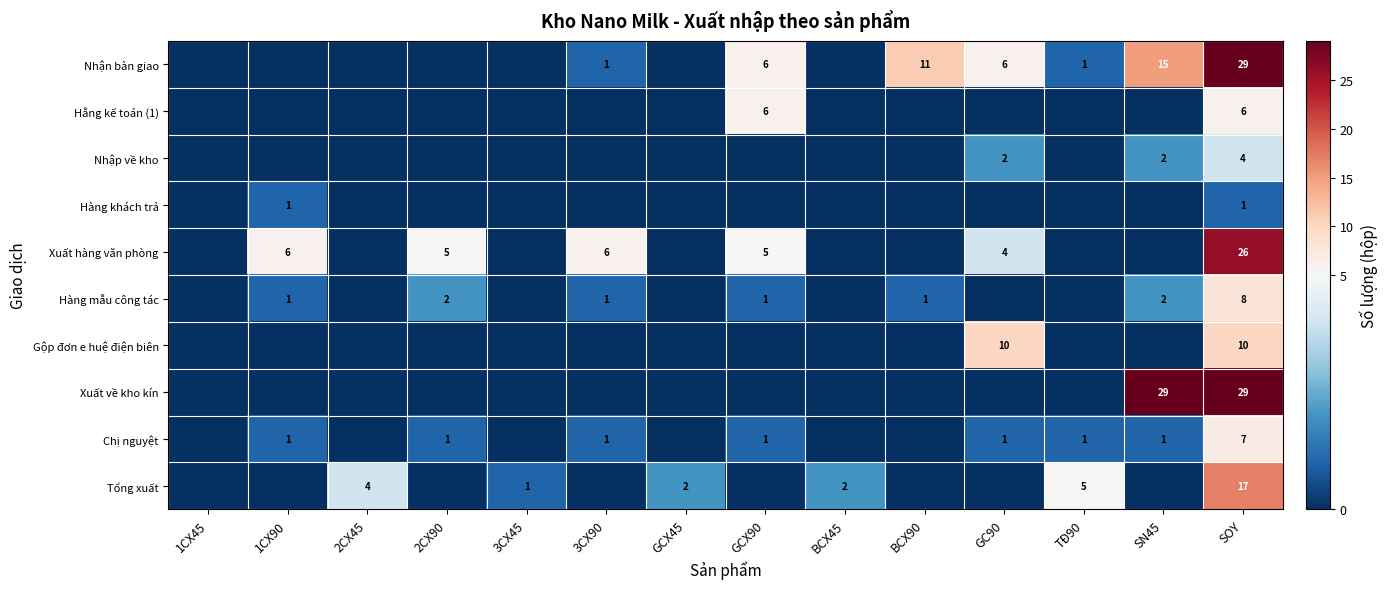

Which category has the lowest value across all series?

1CX45